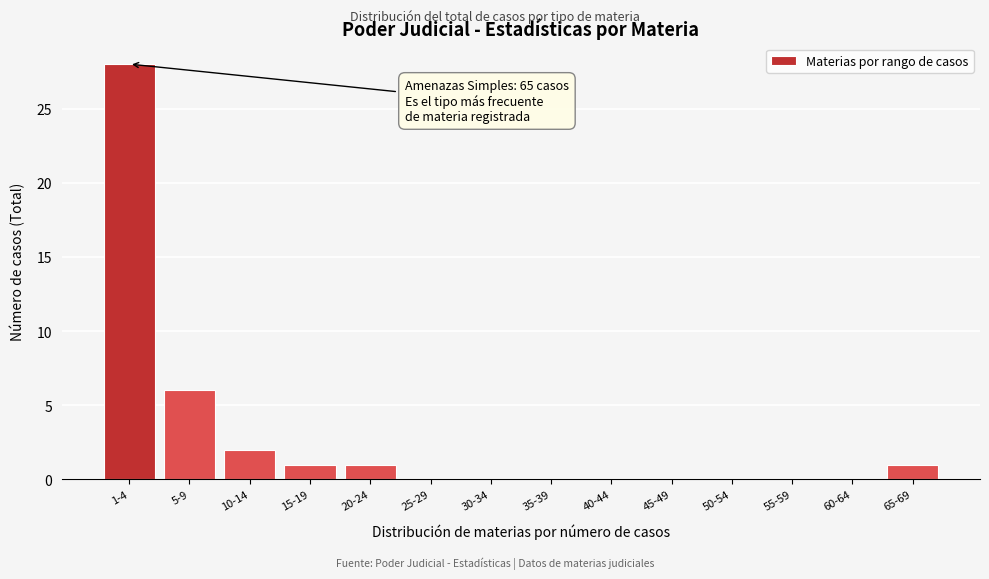

Reading left to right, what are all the values shown in this chart?

1-4=28	5-9=6	10-14=2	15-19=1	20-24=1	25-29=0	30-34=0	35-39=0	40-44=0	45-49=0	50-54=0	55-59=0	60-64=0	65-69=1